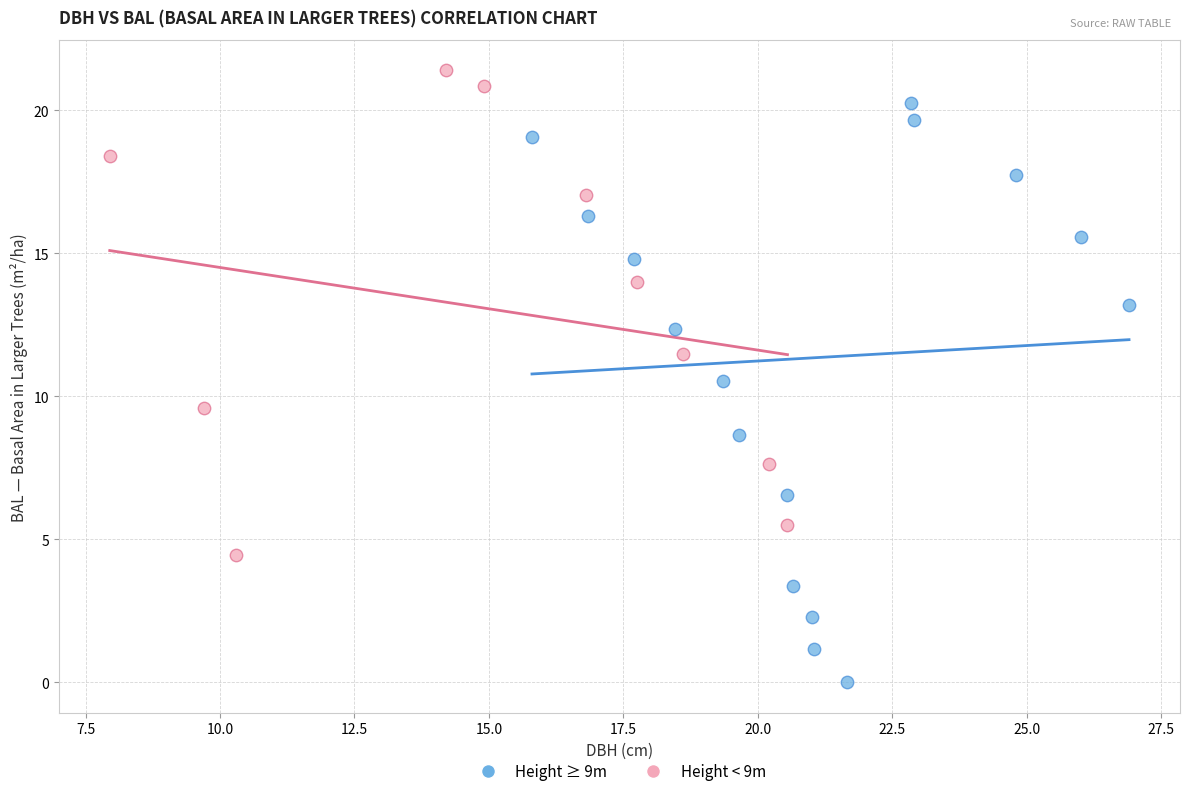

Which series contains the highest Y value?

Height < 9m